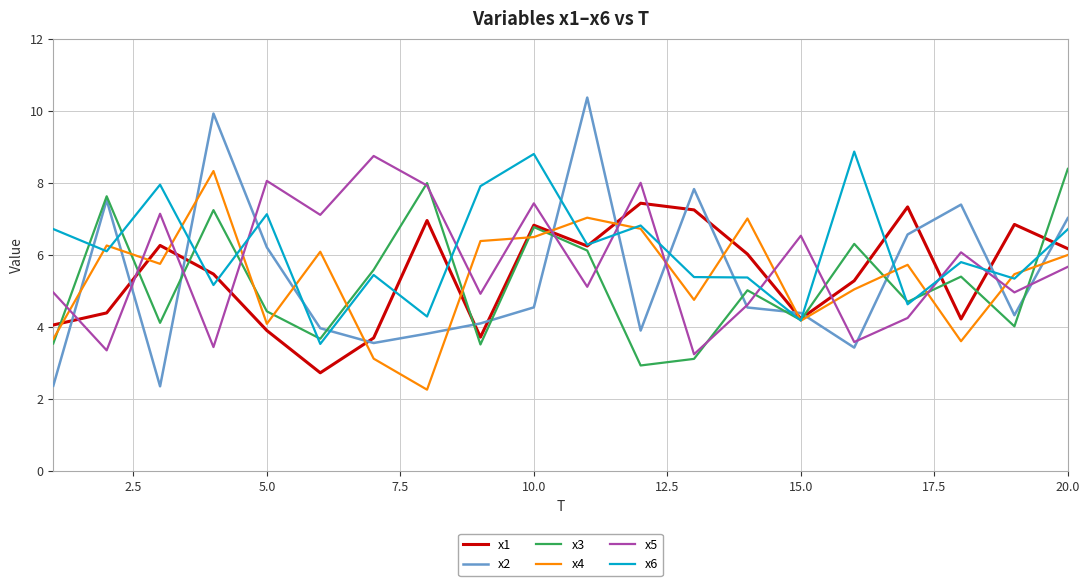

After their last crossing, which series has the higher values: x5 or x6?

x6